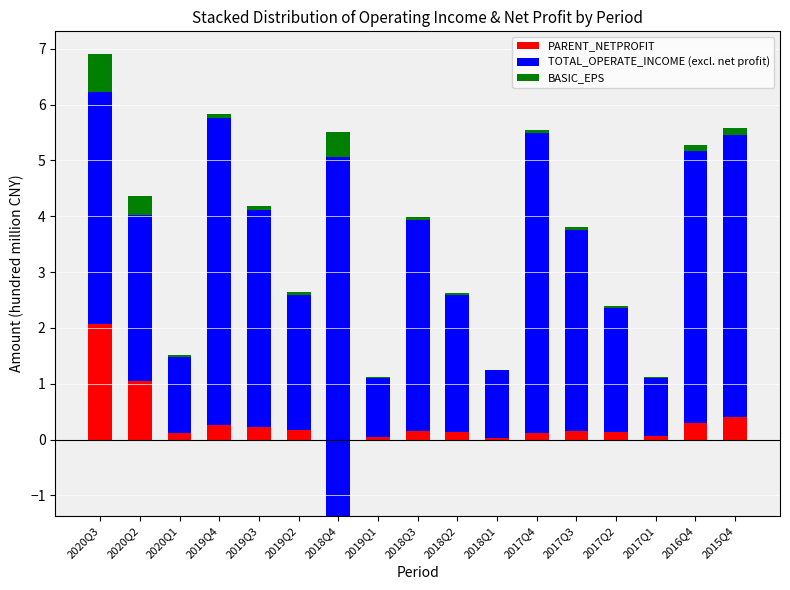

What is the label of the 13th bar from the left?

2017Q3